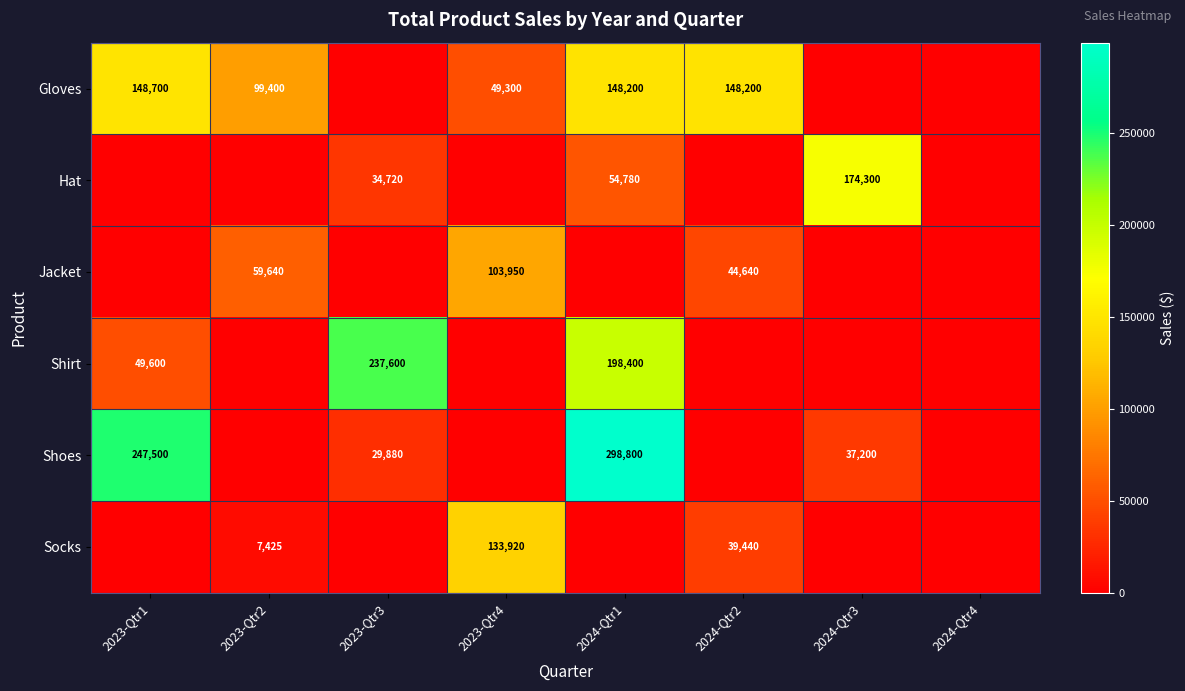

What is the difference between the highest and lowest values at 2024-Qtr3?

174300